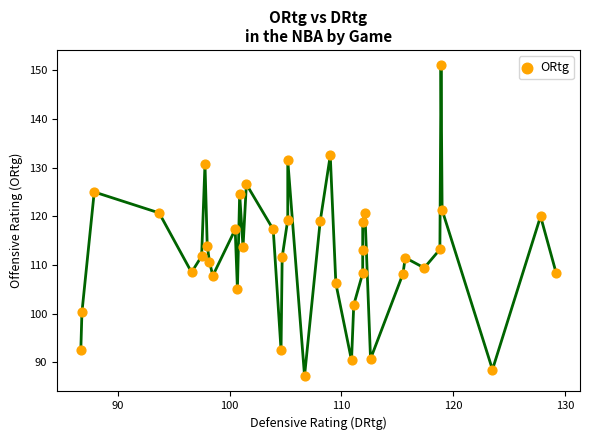

What is the range of Y values (max minus min)?

63.8